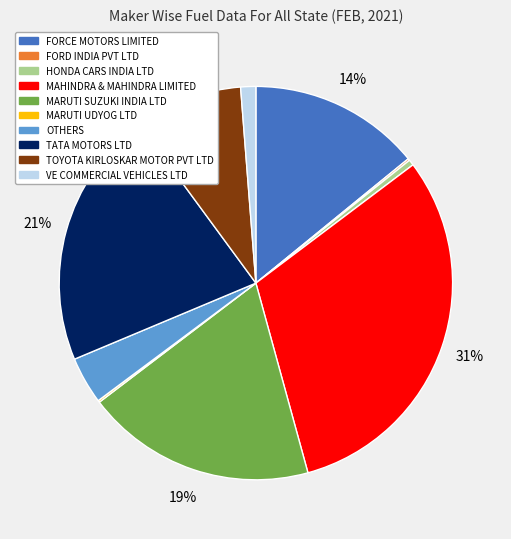

The TATA MOTORS LTD slice represents 12% of the pie. True or false?

False